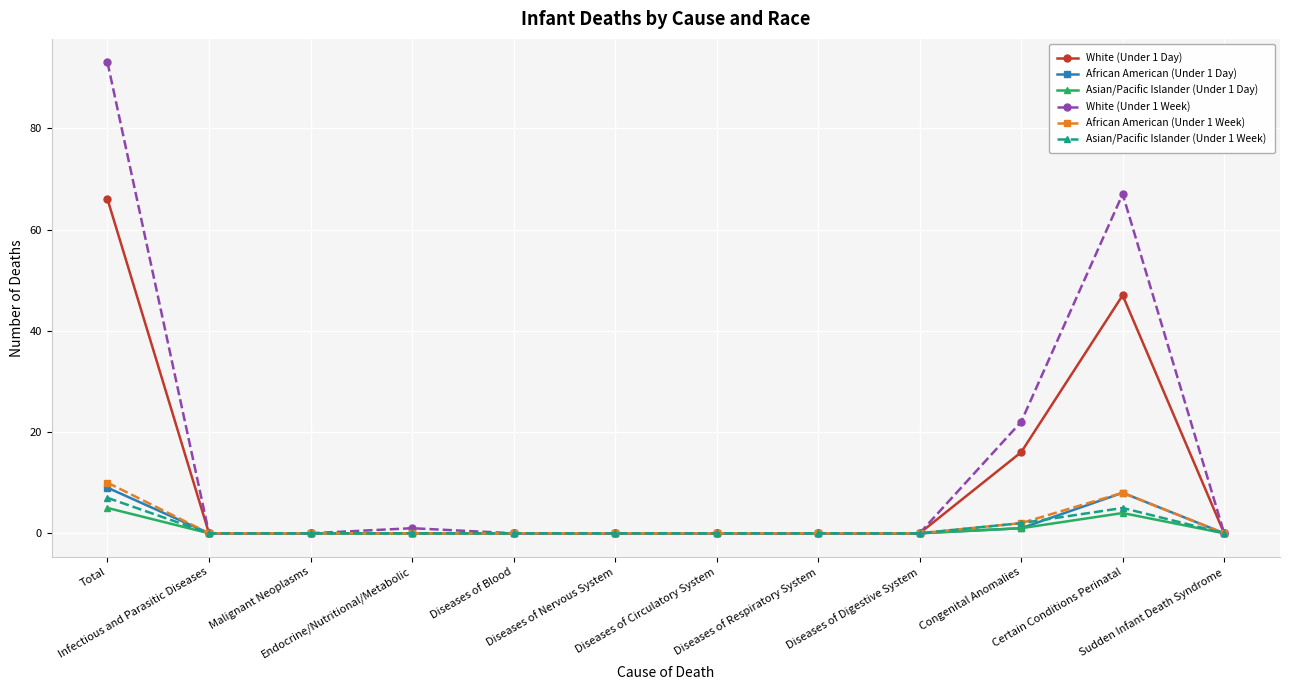

What is the total value across all series at Congenital Anomalies?

44